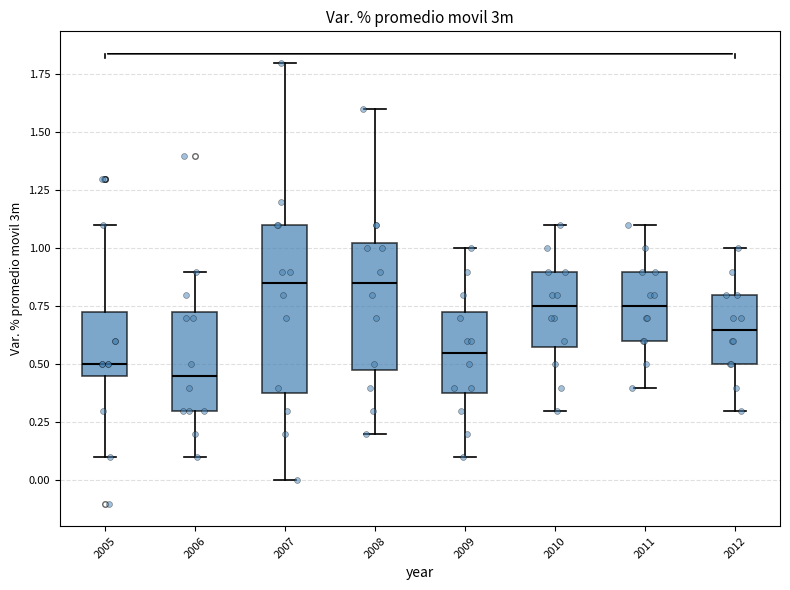

Where does the median line of the box at x = 2012 sit on the y-axis? The values are not printed on the chart, so give them approximately, as read against the axis.

0.65